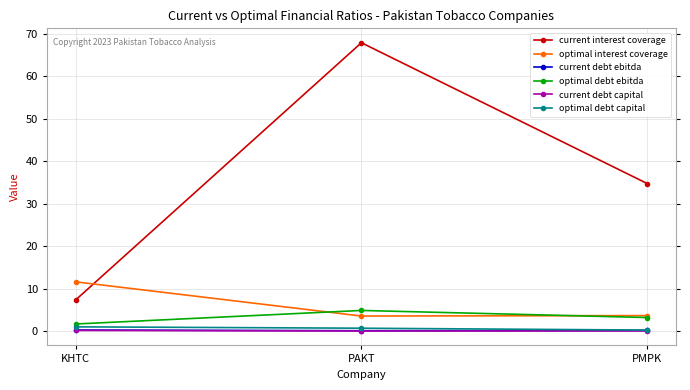

What is the label of the 2nd point from the left?

PAKT